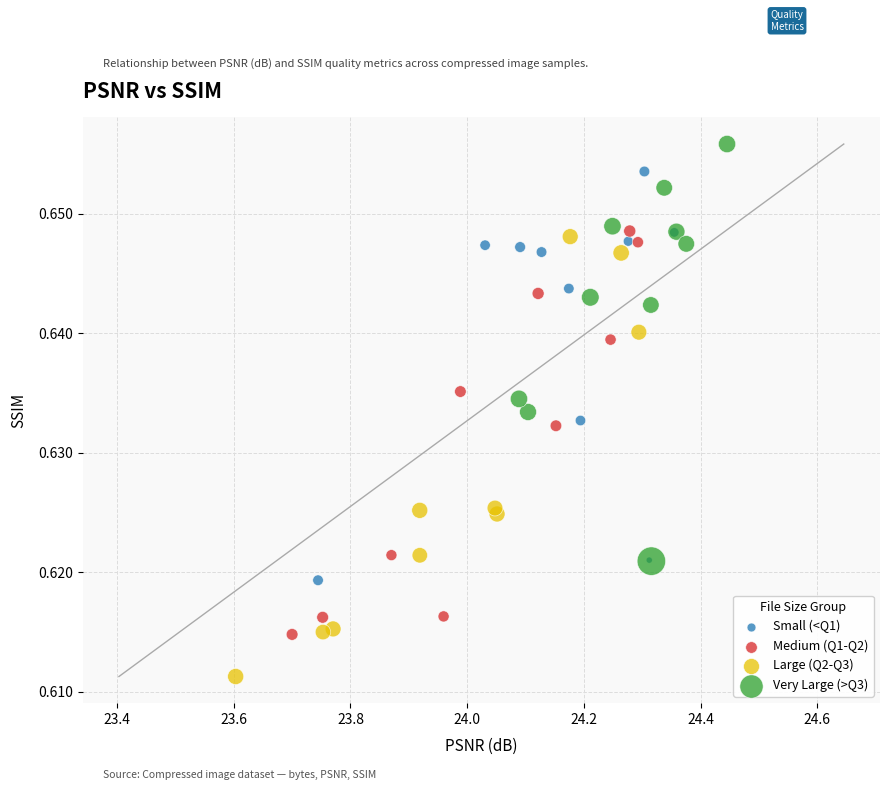

Which series reaches the maximum Y coordinate?

Very Large (>Q3)